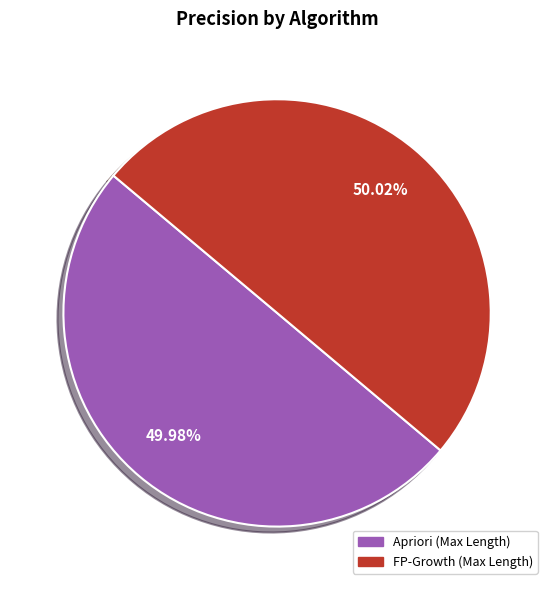

Is there any slice that represents more than half of the pie?

Yes